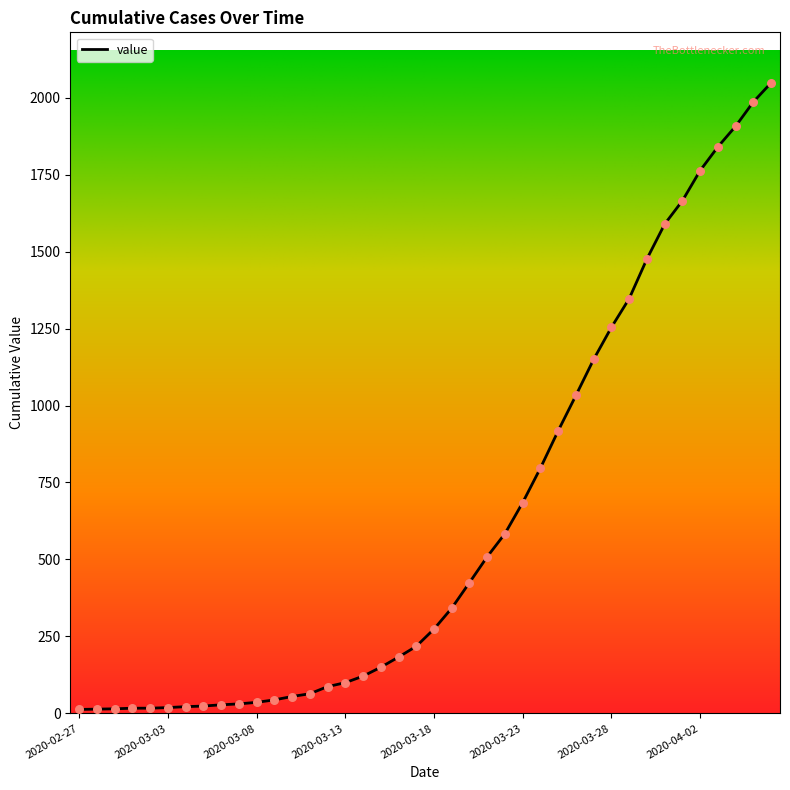

What is the maximum value shown in the chart?

2048